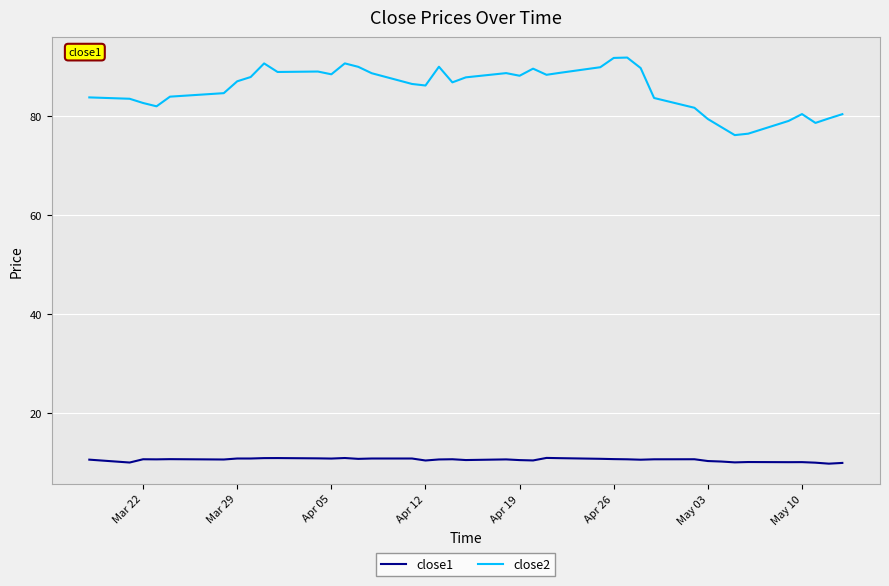

True or false: close1 has more than 1 interior local peaks.

True